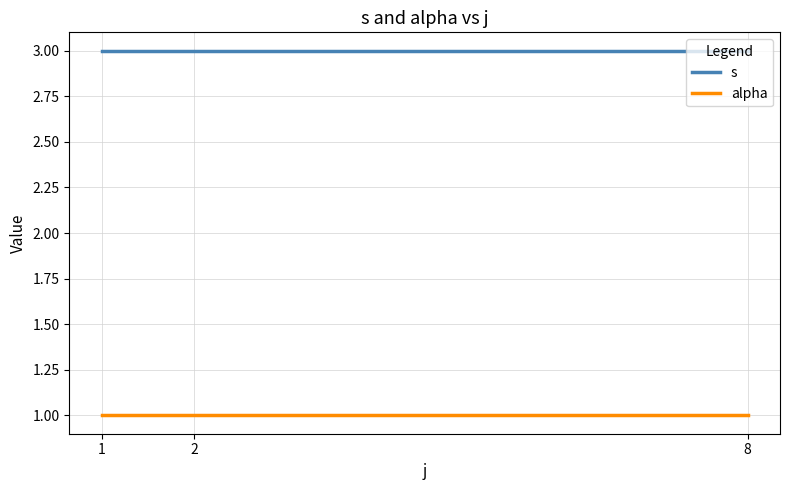

What is the greatest value displayed?

3